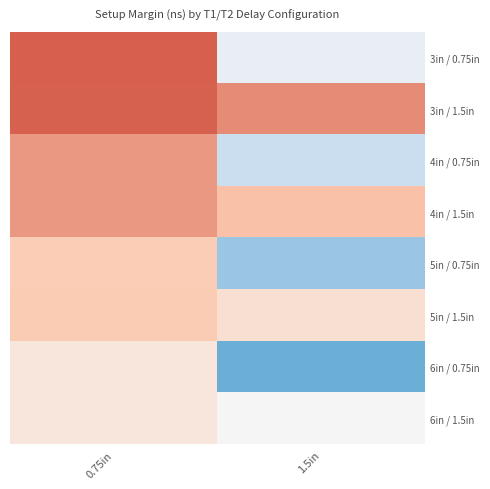

At which category does the chart reach its peak across all series?

0.75in